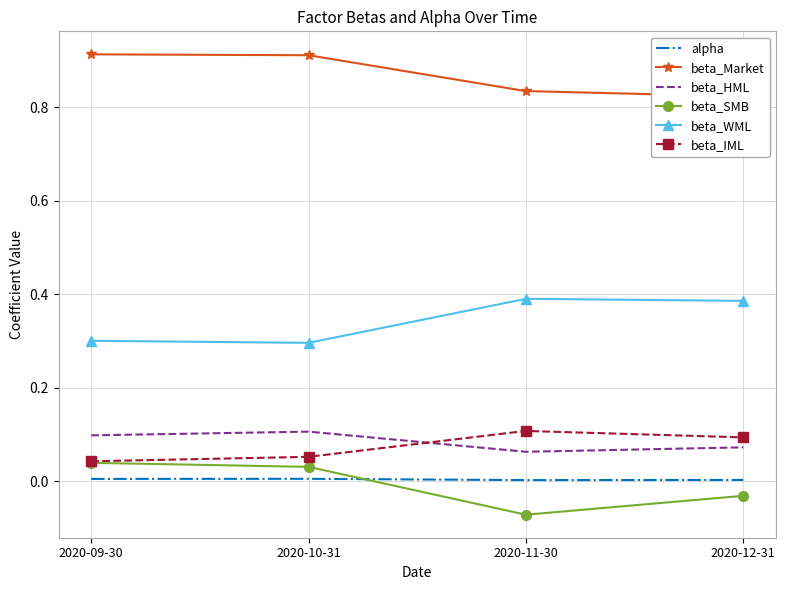

Reading right to left, extract all data points from this chart.

alpha: 2020-12-31=0.0	2020-11-30=0.0	2020-10-31=0.0	2020-09-30=0.0
beta_Market: 2020-12-31=0.8	2020-11-30=0.8	2020-10-31=0.9	2020-09-30=0.9
beta_HML: 2020-12-31=0.1	2020-11-30=0.1	2020-10-31=0.1	2020-09-30=0.1
beta_SMB: 2020-12-31=-0.0	2020-11-30=-0.1	2020-10-31=0.0	2020-09-30=0.0
beta_WML: 2020-12-31=0.4	2020-11-30=0.4	2020-10-31=0.3	2020-09-30=0.3
beta_IML: 2020-12-31=0.1	2020-11-30=0.1	2020-10-31=0.1	2020-09-30=0.0